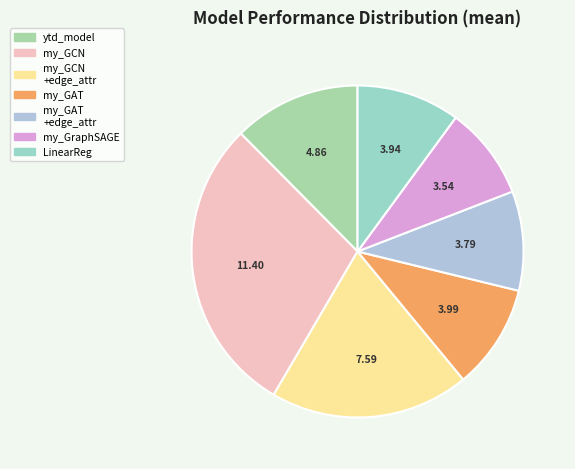

Is there any slice that represents more than half of the pie?

No